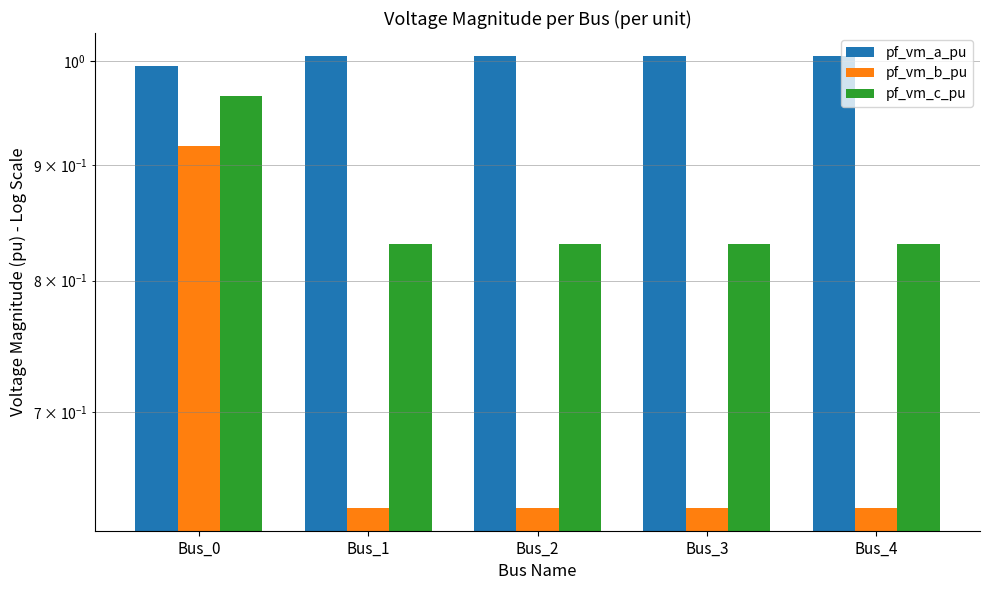

What is the spread (max minus min) of values at Bus_3?

0.4